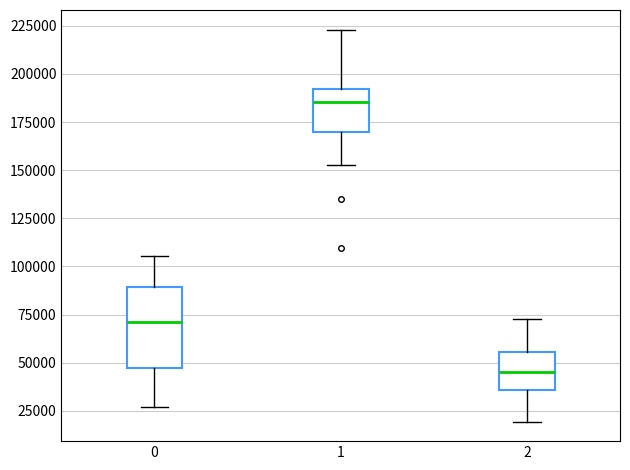

Where does the median line of the box at x = 0 sit on the y-axis? The values are not printed on the chart, so give them approximately, as read against the axis.

70000